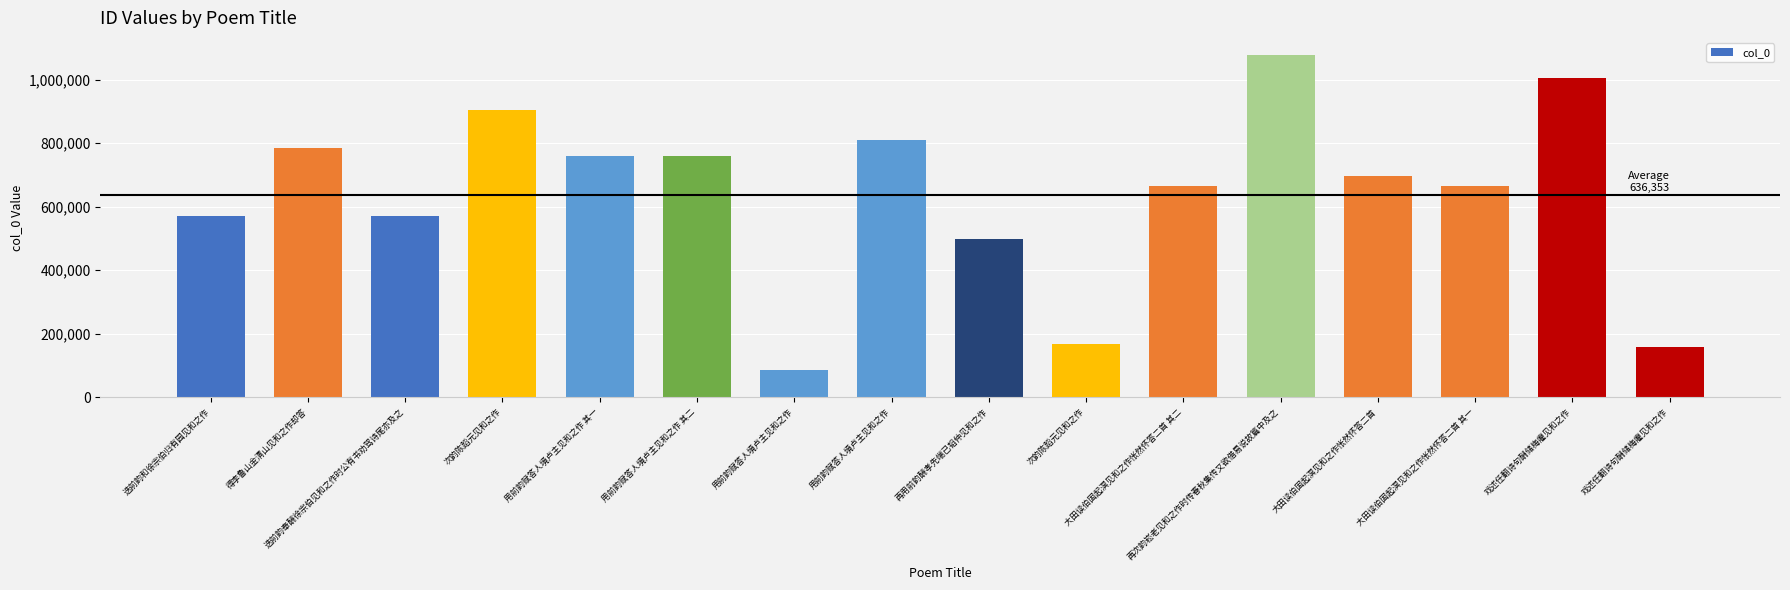

True or false: the data shows 1598509 at 次韵陈蹈元见和之作.

False